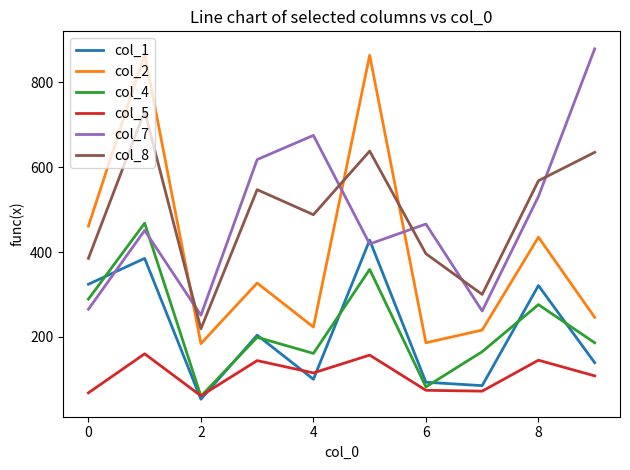

What is the highest value of the col_7 series?

879